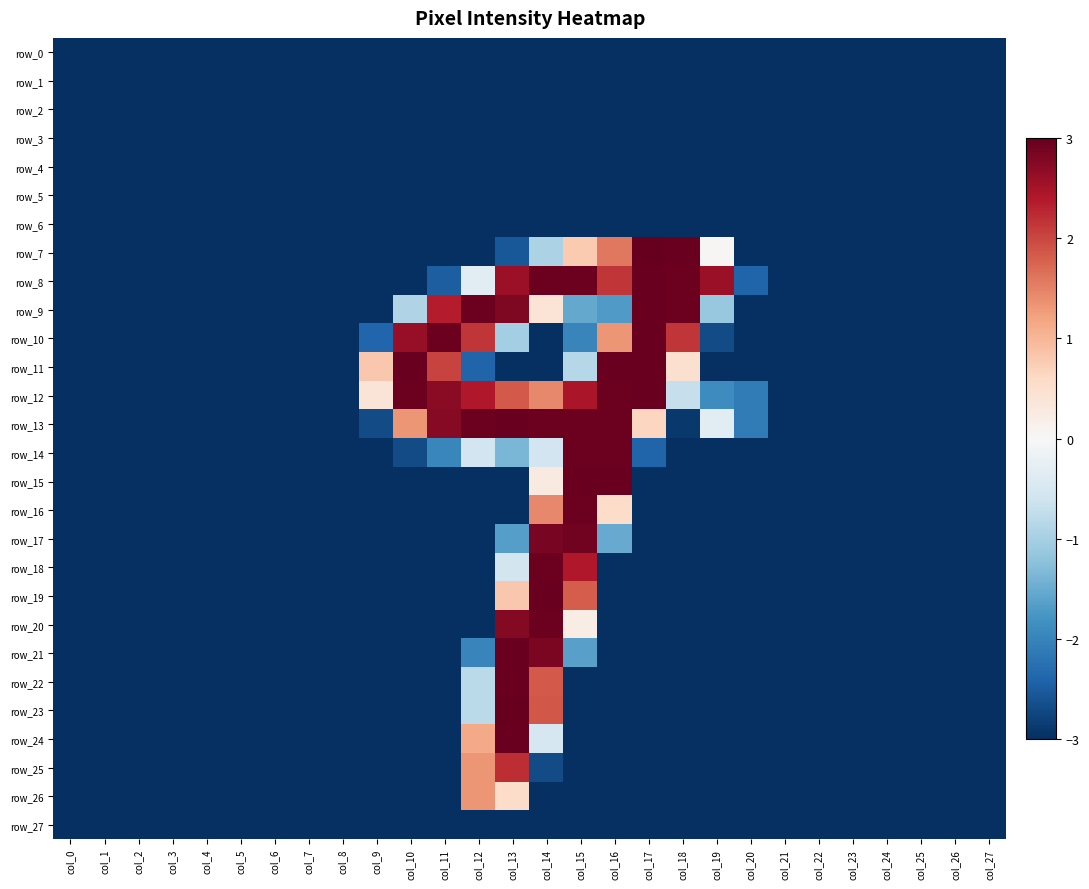

Reading left to right, transcribe all the data shown in this chart.

row_0: -3.0	-3.0	-3.0	-3.0	-3.0	-3.0	-3.0	-3.0	-3.0	-3.0	-3.0	-3.0	-3.0	-3.0	-3.0	-3.0	-3.0	-3.0	-3.0	-3.0	-3.0	-3.0	-3.0	-3.0	-3.0	-3.0	-3.0	-3.0
row_1: -3.0	-3.0	-3.0	-3.0	-3.0	-3.0	-3.0	-3.0	-3.0	-3.0	-3.0	-3.0	-3.0	-3.0	-3.0	-3.0	-3.0	-3.0	-3.0	-3.0	-3.0	-3.0	-3.0	-3.0	-3.0	-3.0	-3.0	-3.0
row_2: -3.0	-3.0	-3.0	-3.0	-3.0	-3.0	-3.0	-3.0	-3.0	-3.0	-3.0	-3.0	-3.0	-3.0	-3.0	-3.0	-3.0	-3.0	-3.0	-3.0	-3.0	-3.0	-3.0	-3.0	-3.0	-3.0	-3.0	-3.0
row_3: -3.0	-3.0	-3.0	-3.0	-3.0	-3.0	-3.0	-3.0	-3.0	-3.0	-3.0	-3.0	-3.0	-3.0	-3.0	-3.0	-3.0	-3.0	-3.0	-3.0	-3.0	-3.0	-3.0	-3.0	-3.0	-3.0	-3.0	-3.0
row_4: -3.0	-3.0	-3.0	-3.0	-3.0	-3.0	-3.0	-3.0	-3.0	-3.0	-3.0	-3.0	-3.0	-3.0	-3.0	-3.0	-3.0	-3.0	-3.0	-3.0	-3.0	-3.0	-3.0	-3.0	-3.0	-3.0	-3.0	-3.0
row_5: -3.0	-3.0	-3.0	-3.0	-3.0	-3.0	-3.0	-3.0	-3.0	-3.0	-3.0	-3.0	-3.0	-3.0	-3.0	-3.0	-3.0	-3.0	-3.0	-3.0	-3.0	-3.0	-3.0	-3.0	-3.0	-3.0	-3.0	-3.0
row_6: -3.0	-3.0	-3.0	-3.0	-3.0	-3.0	-3.0	-3.0	-3.0	-3.0	-3.0	-3.0	-3.0	-3.0	-3.0	-3.0	-3.0	-3.0	-3.0	-3.0	-3.0	-3.0	-3.0	-3.0	-3.0	-3.0	-3.0	-3.0
row_7: -3.0	-3.0	-3.0	-3.0	-3.0	-3.0	-3.0	-3.0	-3.0	-3.0	-3.0	-3.0	-3.0	-2.6	-1.0	0.8	1.6	3.0	3.0	0.0	-3.0	-3.0	-3.0	-3.0	-3.0	-3.0	-3.0	-3.0
row_8: -3.0	-3.0	-3.0	-3.0	-3.0	-3.0	-3.0	-3.0	-3.0	-3.0	-3.0	-2.5	-0.3	2.6	3.0	3.0	2.2	3.0	3.0	2.6	-2.4	-3.0	-3.0	-3.0	-3.0	-3.0	-3.0	-3.0
row_9: -3.0	-3.0	-3.0	-3.0	-3.0	-3.0	-3.0	-3.0	-3.0	-3.0	-0.9	2.4	3.0	2.8	0.4	-1.5	-1.7	3.0	3.0	-1.1	-3.0	-3.0	-3.0	-3.0	-3.0	-3.0	-3.0	-3.0
row_10: -3.0	-3.0	-3.0	-3.0	-3.0	-3.0	-3.0	-3.0	-3.0	-2.4	2.6	3.0	2.2	-1.0	-3.0	-2.0	1.3	3.0	2.2	-2.7	-3.0	-3.0	-3.0	-3.0	-3.0	-3.0	-3.0	-3.0
row_11: -3.0	-3.0	-3.0	-3.0	-3.0	-3.0	-3.0	-3.0	-3.0	0.8	3.0	2.0	-2.4	-3.0	-3.0	-0.9	3.0	3.0	0.5	-3.0	-3.0	-3.0	-3.0	-3.0	-3.0	-3.0	-3.0	-3.0
row_12: -3.0	-3.0	-3.0	-3.0	-3.0	-3.0	-3.0	-3.0	-3.0	0.4	3.0	2.7	2.4	1.8	1.4	2.5	3.0	3.0	-0.7	-1.9	-2.1	-3.0	-3.0	-3.0	-3.0	-3.0	-3.0	-3.0
row_13: -3.0	-3.0	-3.0	-3.0	-3.0	-3.0	-3.0	-3.0	-3.0	-2.7	1.3	2.7	3.0	3.0	3.0	3.0	3.0	0.6	-2.9	-0.3	-2.1	-3.0	-3.0	-3.0	-3.0	-3.0	-3.0	-3.0
row_14: -3.0	-3.0	-3.0	-3.0	-3.0	-3.0	-3.0	-3.0	-3.0	-3.0	-2.7	-2.0	-0.6	-1.4	-0.6	3.0	3.0	-2.4	-3.0	-3.0	-3.0	-3.0	-3.0	-3.0	-3.0	-3.0	-3.0	-3.0
row_15: -3.0	-3.0	-3.0	-3.0	-3.0	-3.0	-3.0	-3.0	-3.0	-3.0	-3.0	-3.0	-3.0	-3.0	0.3	3.0	3.0	-3.0	-3.0	-3.0	-3.0	-3.0	-3.0	-3.0	-3.0	-3.0	-3.0	-3.0
row_16: -3.0	-3.0	-3.0	-3.0	-3.0	-3.0	-3.0	-3.0	-3.0	-3.0	-3.0	-3.0	-3.0	-3.0	1.4	3.0	0.6	-3.0	-3.0	-3.0	-3.0	-3.0	-3.0	-3.0	-3.0	-3.0	-3.0	-3.0
row_17: -3.0	-3.0	-3.0	-3.0	-3.0	-3.0	-3.0	-3.0	-3.0	-3.0	-3.0	-3.0	-3.0	-1.7	2.9	2.9	-1.5	-3.0	-3.0	-3.0	-3.0	-3.0	-3.0	-3.0	-3.0	-3.0	-3.0	-3.0
row_18: -3.0	-3.0	-3.0	-3.0	-3.0	-3.0	-3.0	-3.0	-3.0	-3.0	-3.0	-3.0	-3.0	-0.6	3.0	2.4	-3.0	-3.0	-3.0	-3.0	-3.0	-3.0	-3.0	-3.0	-3.0	-3.0	-3.0	-3.0
row_19: -3.0	-3.0	-3.0	-3.0	-3.0	-3.0	-3.0	-3.0	-3.0	-3.0	-3.0	-3.0	-3.0	0.8	3.0	1.8	-3.0	-3.0	-3.0	-3.0	-3.0	-3.0	-3.0	-3.0	-3.0	-3.0	-3.0	-3.0
row_20: -3.0	-3.0	-3.0	-3.0	-3.0	-3.0	-3.0	-3.0	-3.0	-3.0	-3.0	-3.0	-3.0	2.8	3.0	0.2	-3.0	-3.0	-3.0	-3.0	-3.0	-3.0	-3.0	-3.0	-3.0	-3.0	-3.0	-3.0
row_21: -3.0	-3.0	-3.0	-3.0	-3.0	-3.0	-3.0	-3.0	-3.0	-3.0	-3.0	-3.0	-2.0	3.0	2.8	-1.6	-3.0	-3.0	-3.0	-3.0	-3.0	-3.0	-3.0	-3.0	-3.0	-3.0	-3.0	-3.0
row_22: -3.0	-3.0	-3.0	-3.0	-3.0	-3.0	-3.0	-3.0	-3.0	-3.0	-3.0	-3.0	-0.8	3.0	1.8	-3.0	-3.0	-3.0	-3.0	-3.0	-3.0	-3.0	-3.0	-3.0	-3.0	-3.0	-3.0	-3.0
row_23: -3.0	-3.0	-3.0	-3.0	-3.0	-3.0	-3.0	-3.0	-3.0	-3.0	-3.0	-3.0	-0.8	3.0	1.9	-3.0	-3.0	-3.0	-3.0	-3.0	-3.0	-3.0	-3.0	-3.0	-3.0	-3.0	-3.0	-3.0
row_24: -3.0	-3.0	-3.0	-3.0	-3.0	-3.0	-3.0	-3.0	-3.0	-3.0	-3.0	-3.0	1.1	3.0	-0.5	-3.0	-3.0	-3.0	-3.0	-3.0	-3.0	-3.0	-3.0	-3.0	-3.0	-3.0	-3.0	-3.0
row_25: -3.0	-3.0	-3.0	-3.0	-3.0	-3.0	-3.0	-3.0	-3.0	-3.0	-3.0	-3.0	1.3	2.2	-2.7	-3.0	-3.0	-3.0	-3.0	-3.0	-3.0	-3.0	-3.0	-3.0	-3.0	-3.0	-3.0	-3.0
row_26: -3.0	-3.0	-3.0	-3.0	-3.0	-3.0	-3.0	-3.0	-3.0	-3.0	-3.0	-3.0	1.3	0.6	-3.0	-3.0	-3.0	-3.0	-3.0	-3.0	-3.0	-3.0	-3.0	-3.0	-3.0	-3.0	-3.0	-3.0
row_27: -3.0	-3.0	-3.0	-3.0	-3.0	-3.0	-3.0	-3.0	-3.0	-3.0	-3.0	-3.0	-3.0	-3.0	-3.0	-3.0	-3.0	-3.0	-3.0	-3.0	-3.0	-3.0	-3.0	-3.0	-3.0	-3.0	-3.0	-3.0